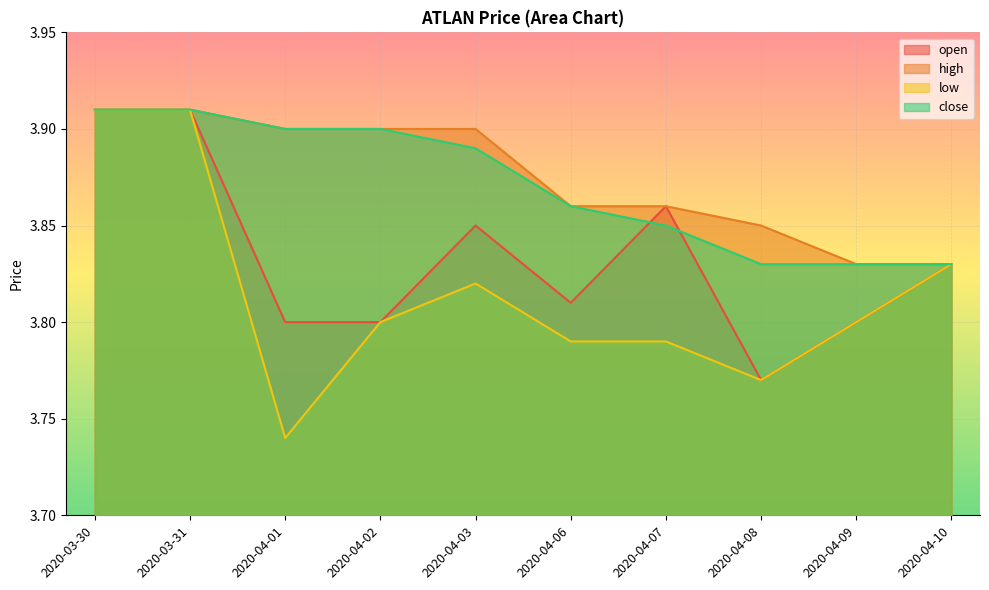

The low series shows 6.0 at 2020-03-30. True or false?

False